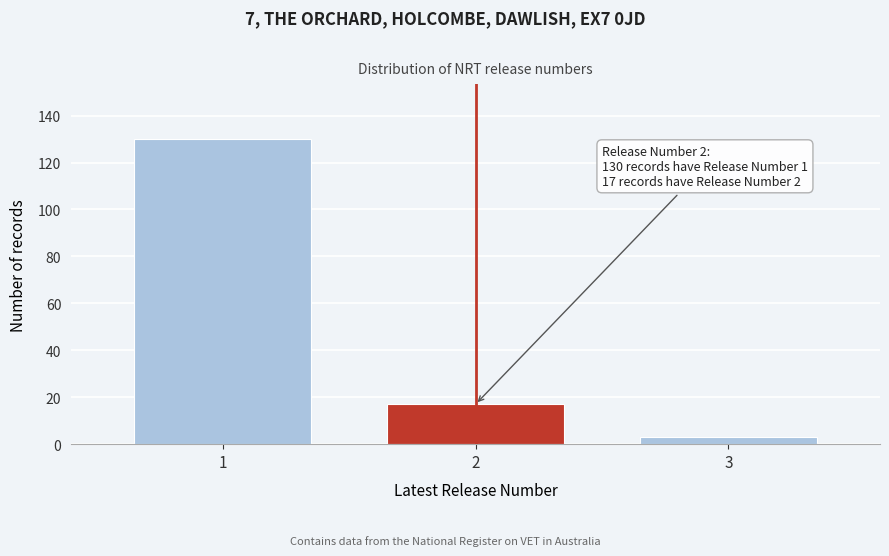

Reading left to right, transcribe all the data shown in this chart.

130	17	3